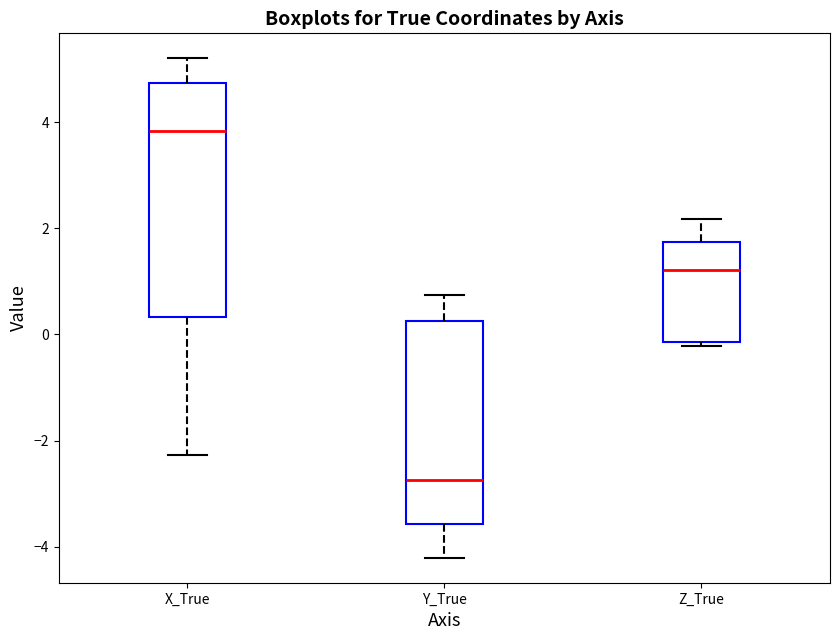

Which box is the tallest, from its lower edge to its upper edge?

X_True